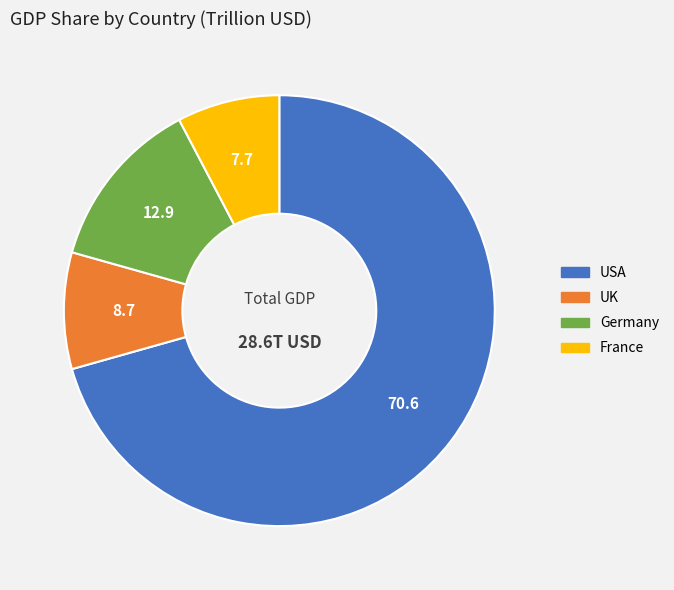

Is there any slice that represents more than half of the pie?

Yes